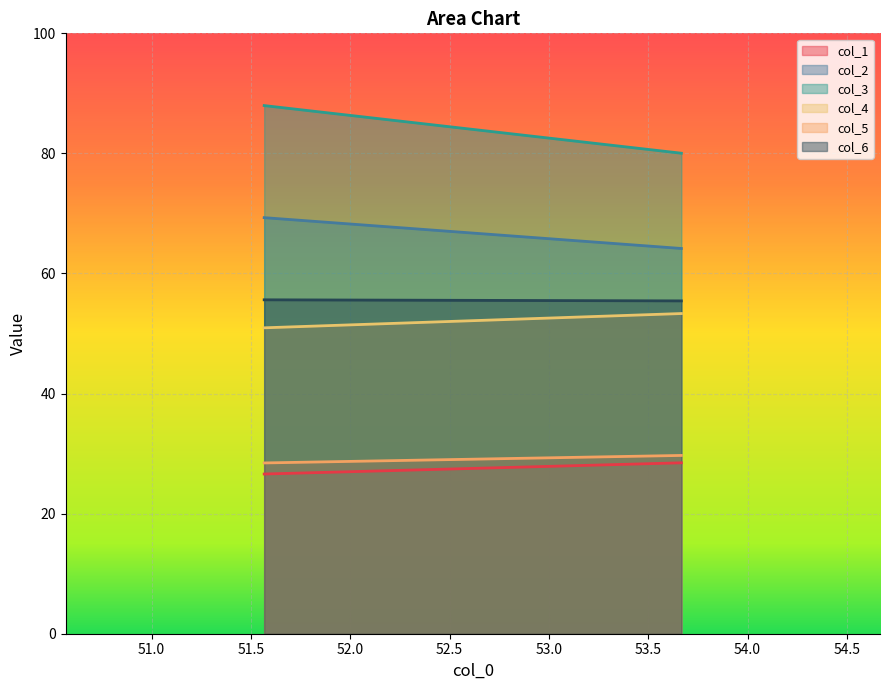

What is the smallest value displayed?

26.6